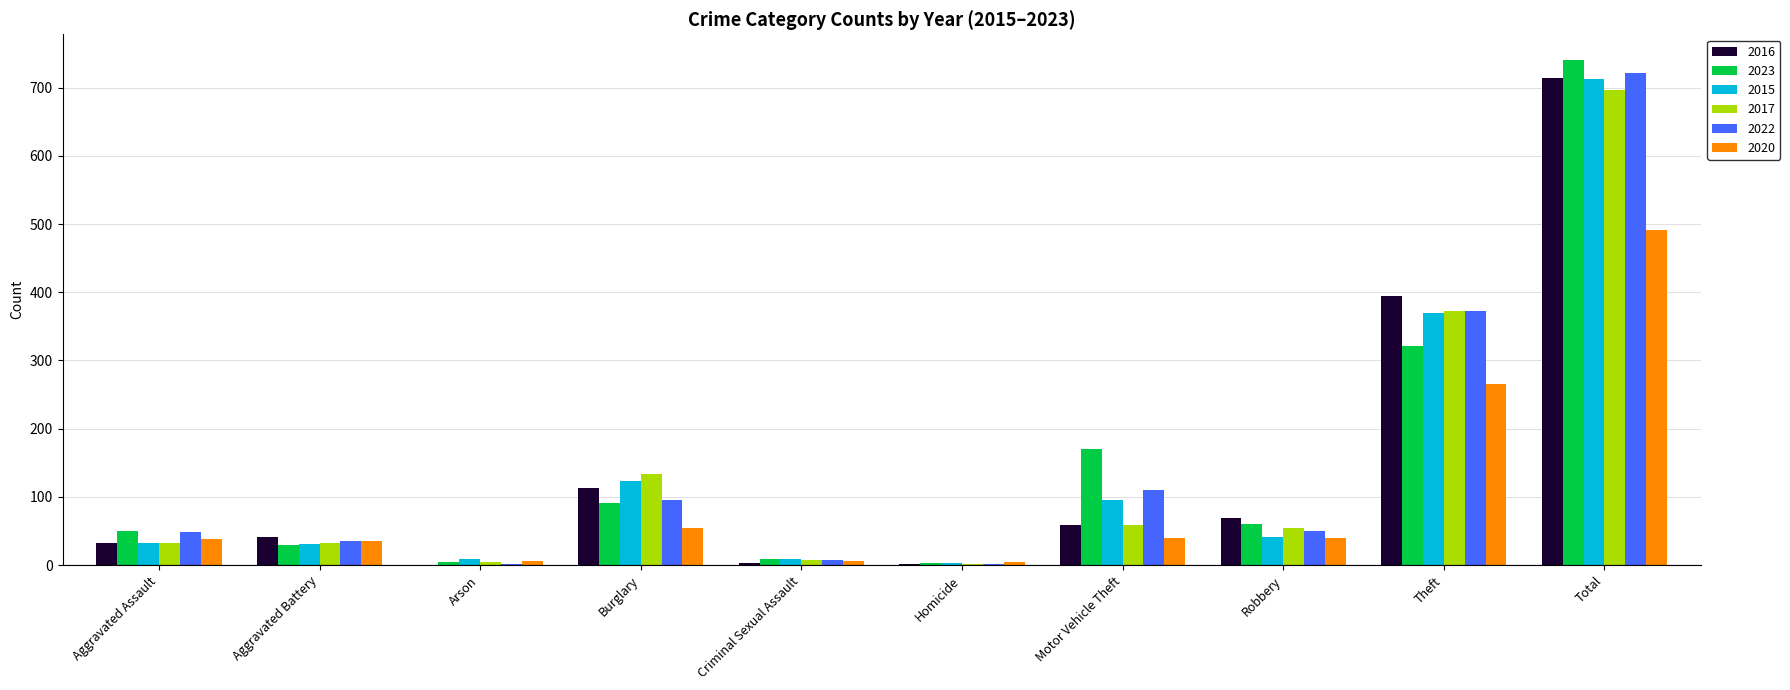

Which series changed the most between Aggravated Battery and Theft?

2016